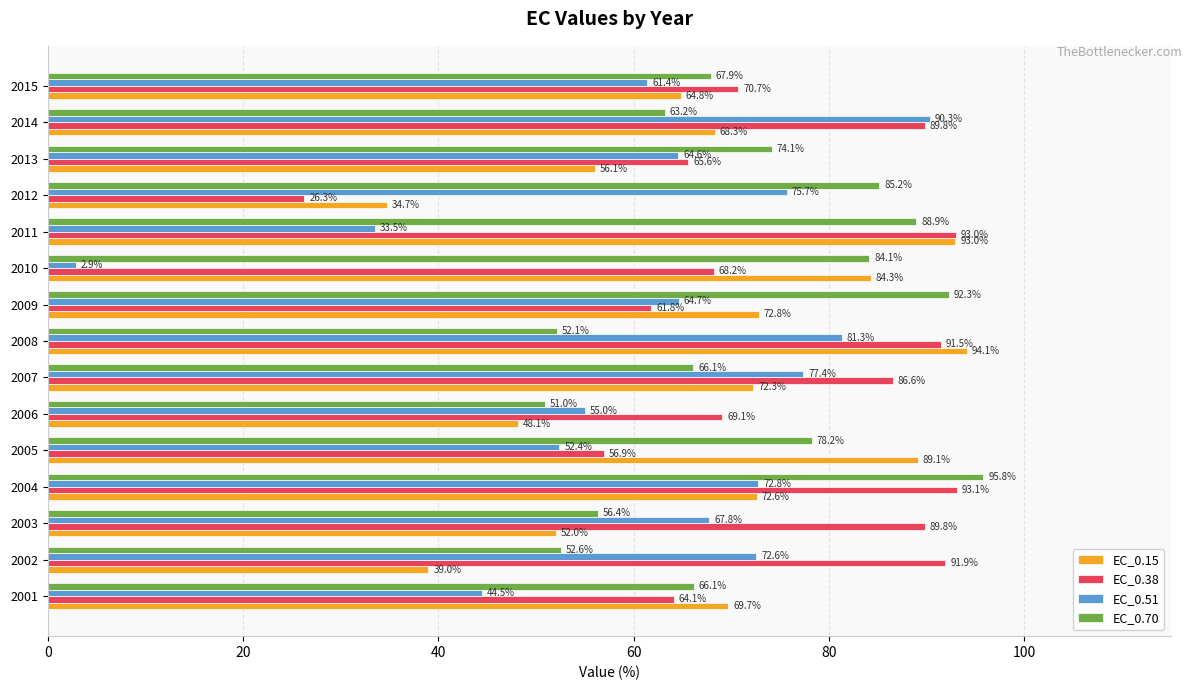

Which category has the highest value in the EC_0.15 series?

2008